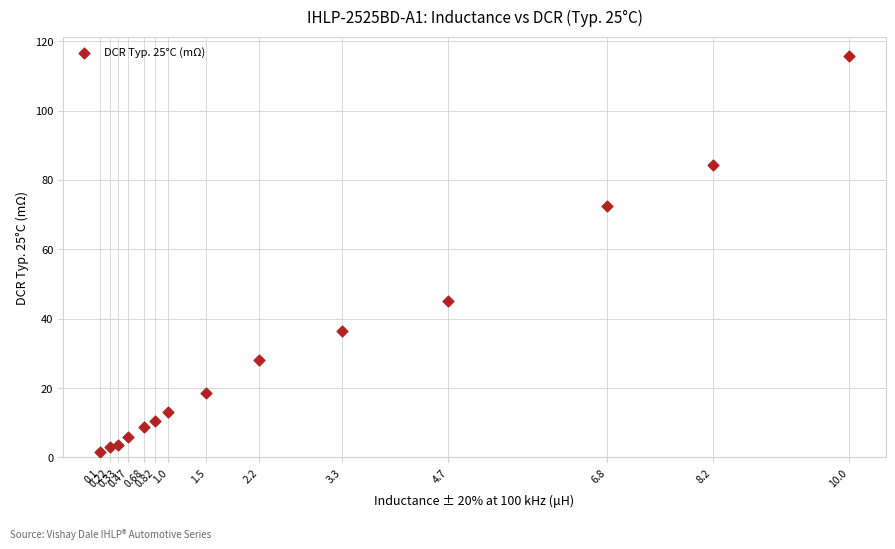

What Y value in the scatter plot is closest to 58?

45.2